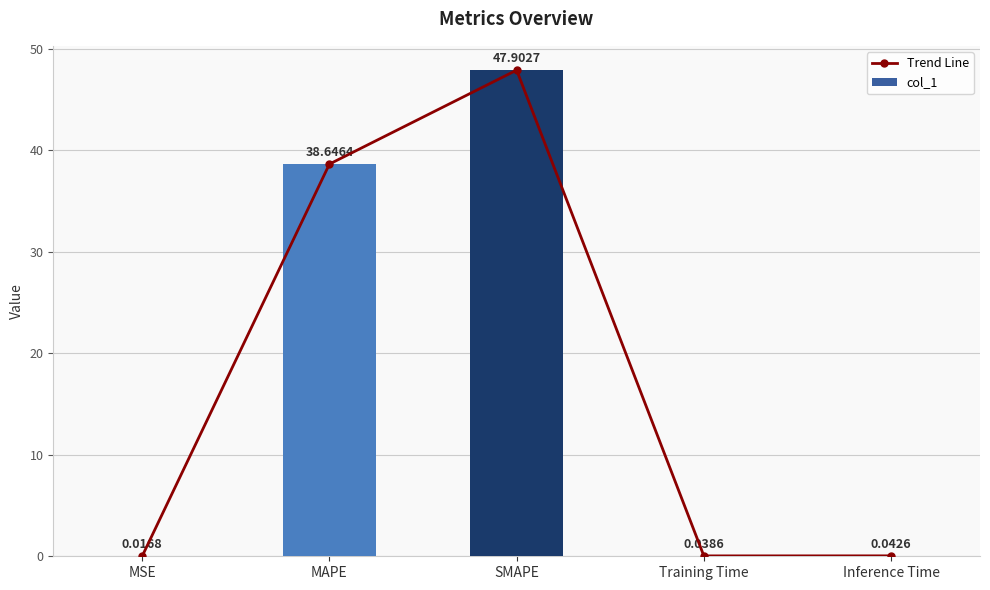

Where is col_1 nearest to the value 23?

MAPE